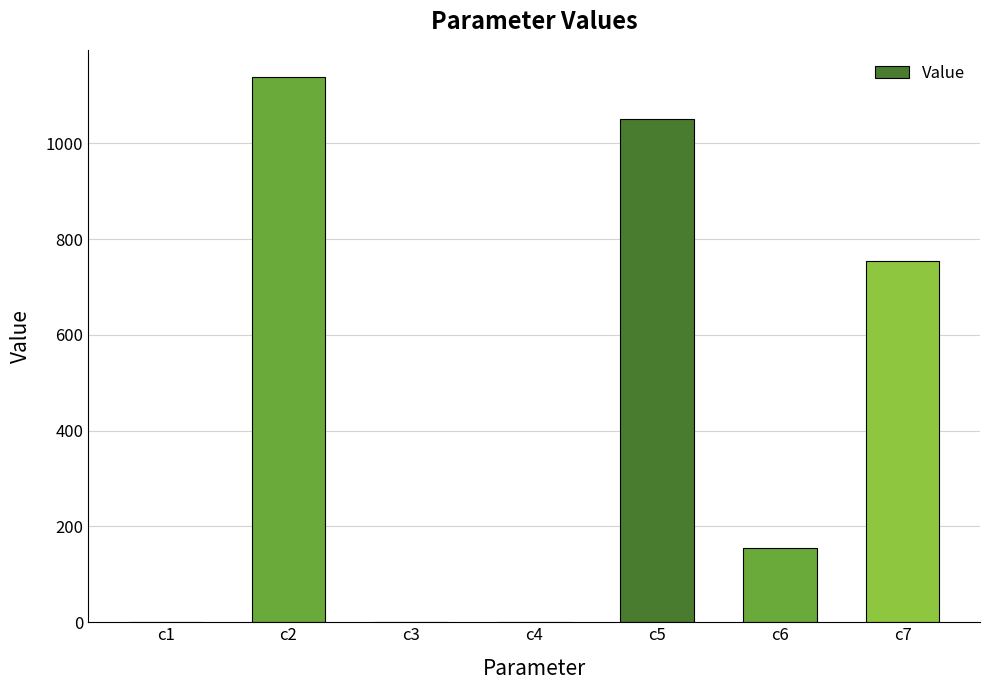

Is it true that the value at c3 is 0.0?

True